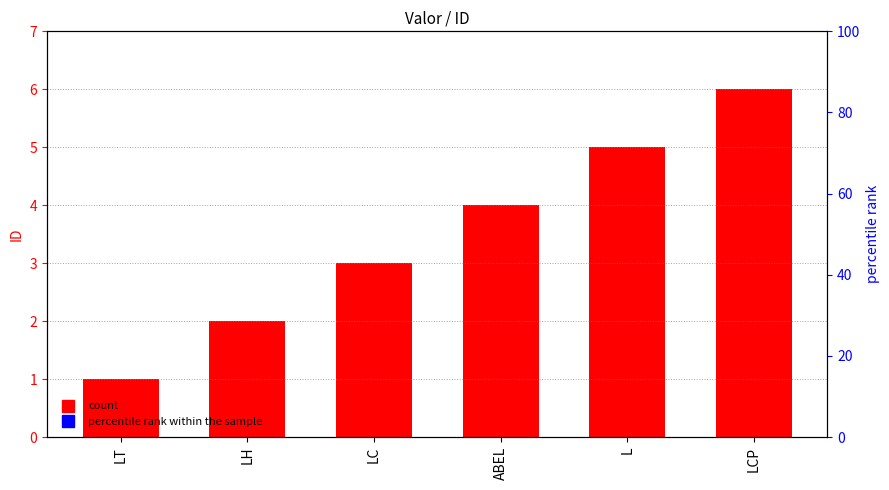

True or false: the data shows 3 at LH.

False